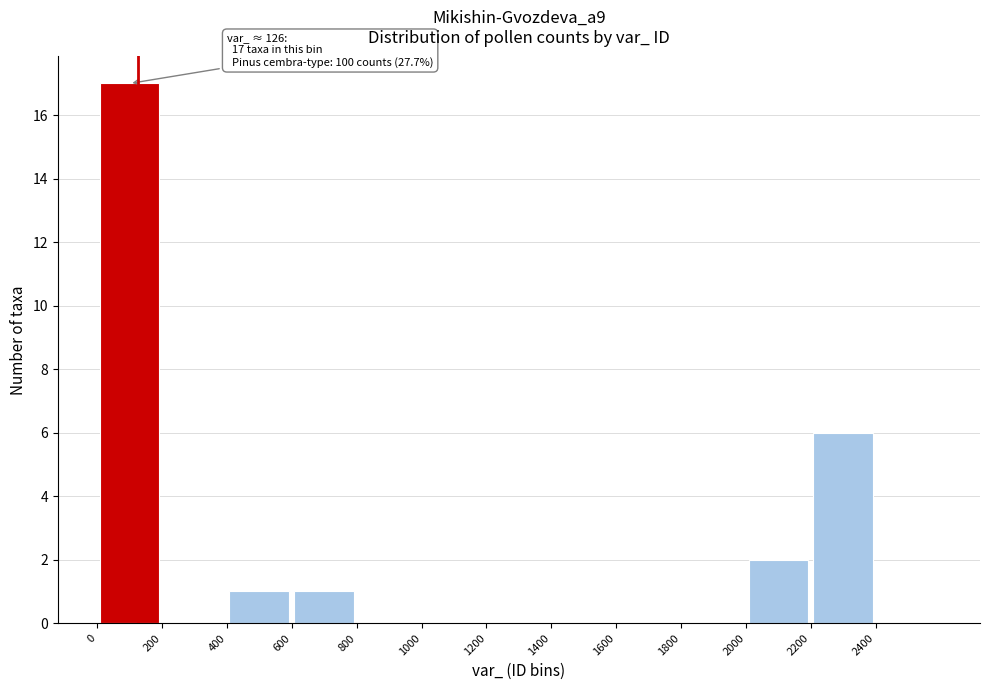

Over which range of the x-axis is the bar tallest?

0 to 200